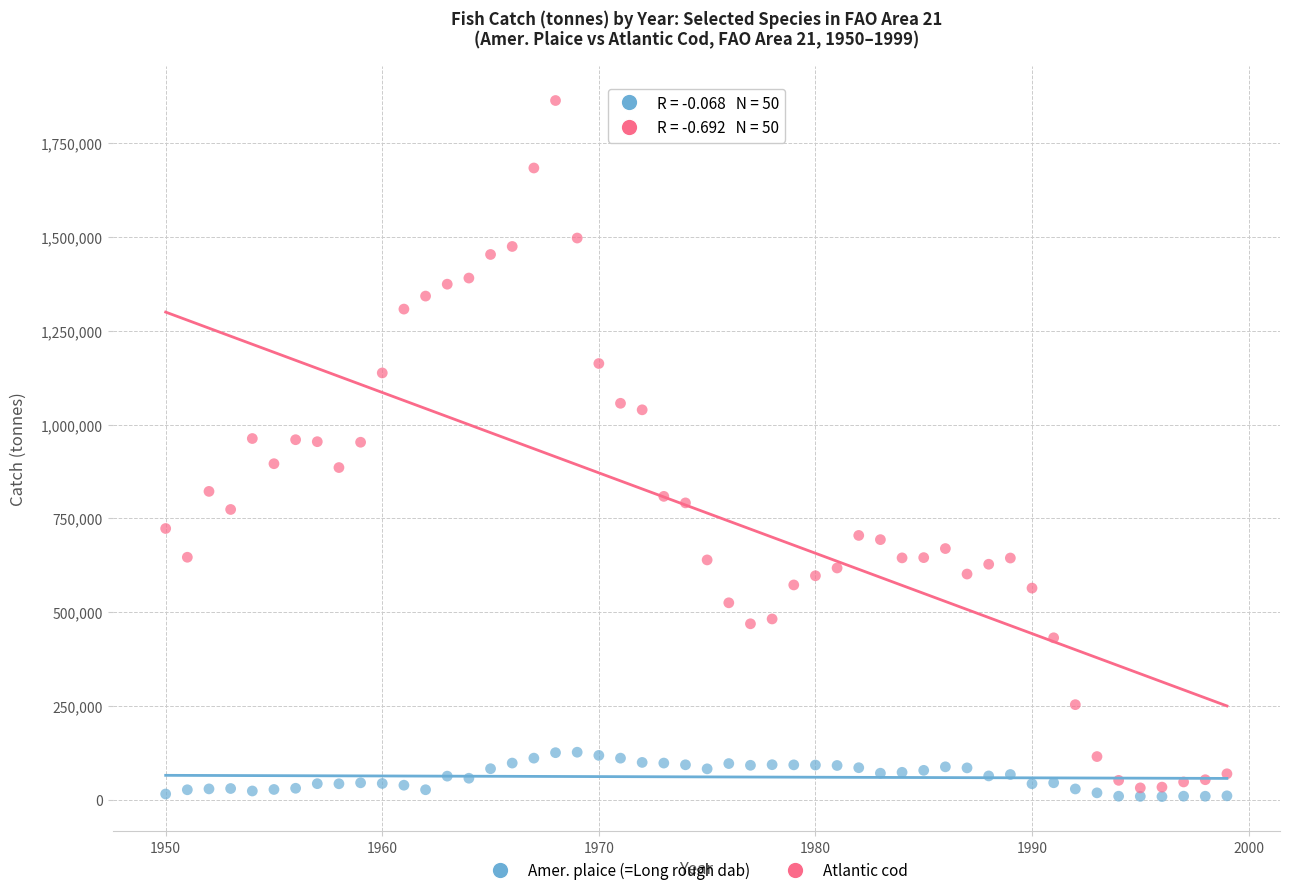

Which series has the widest spread of Y values?

Atlantic cod